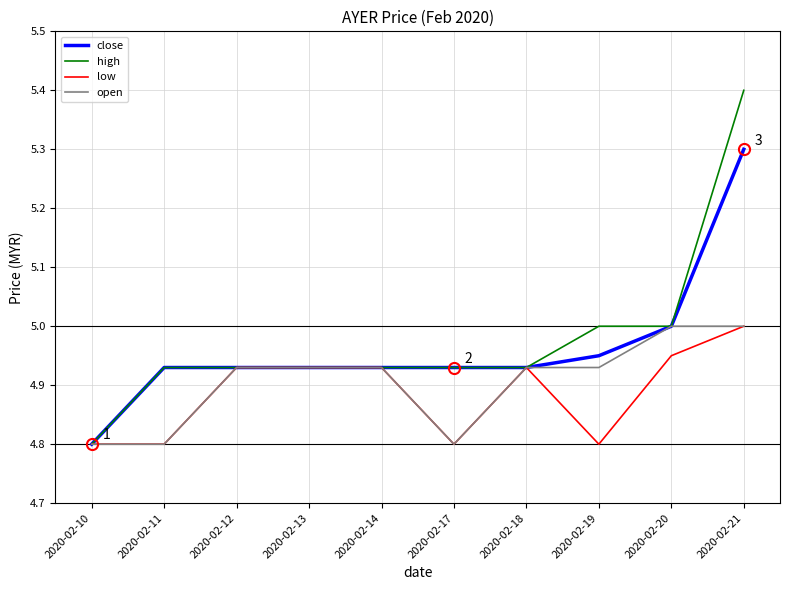

At which category is the sum across all series the highest?

2020-02-21